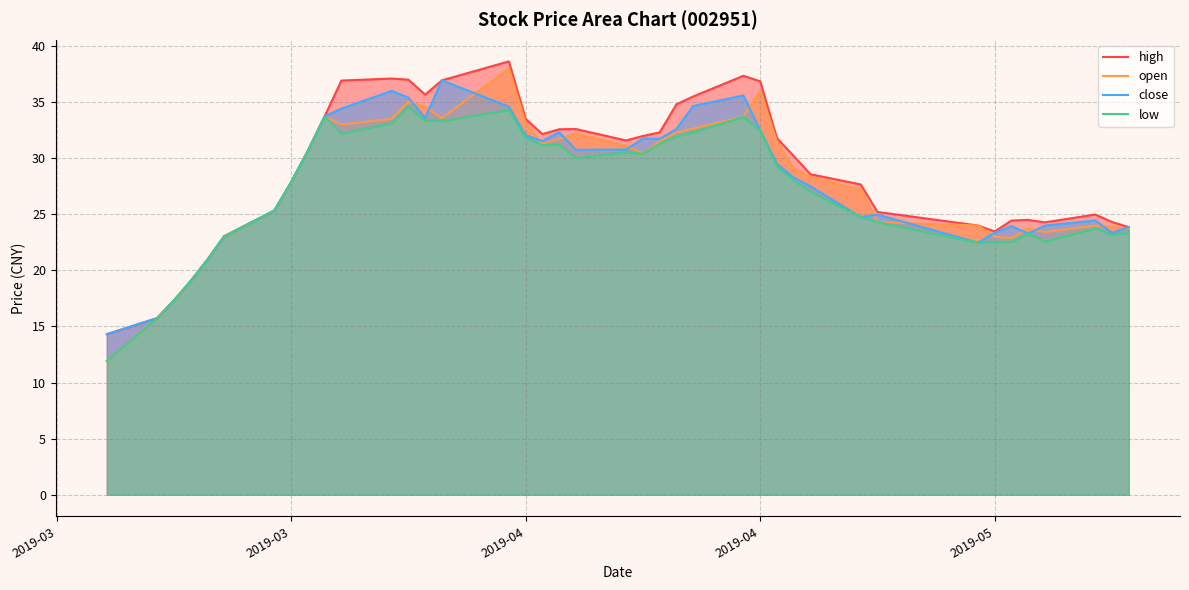

How many values in the close series are below 29?

20